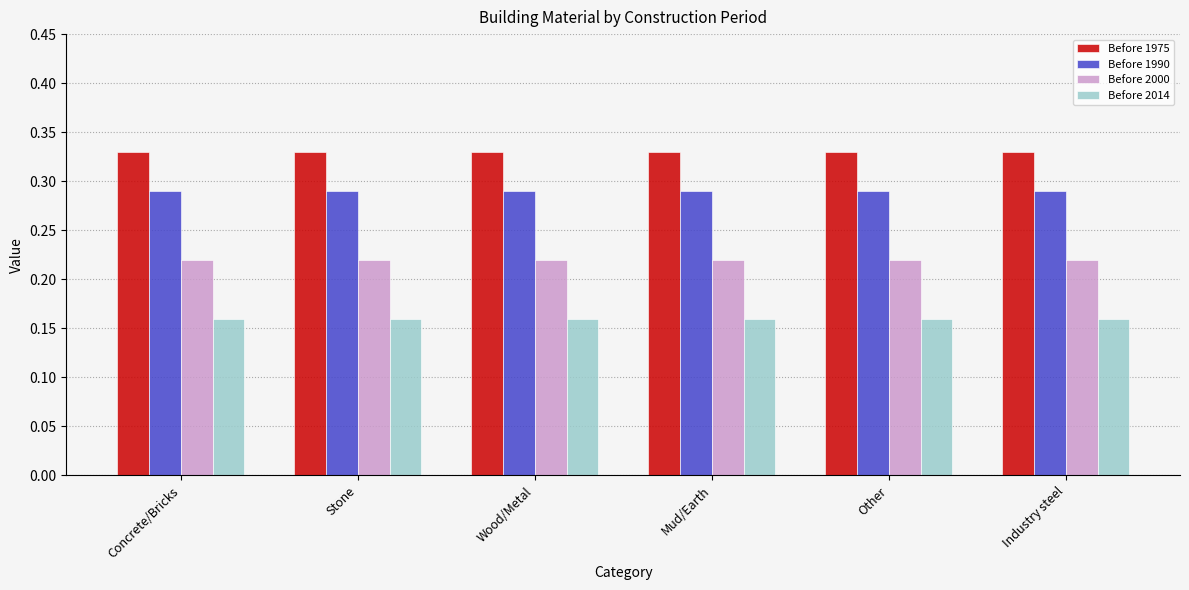

Is it true that Before 1990 equals 0.5 at Mud/Earth?

False